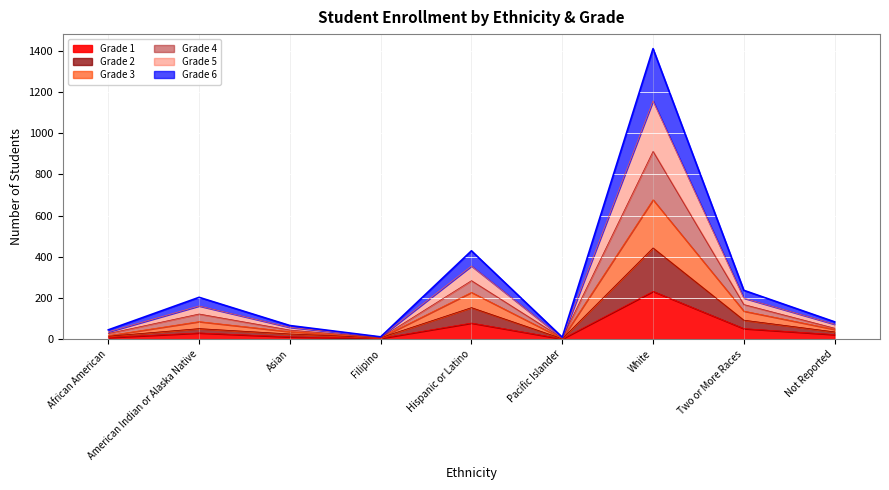

What is the value of the Grade 5 point at the 3rd from the left?

57